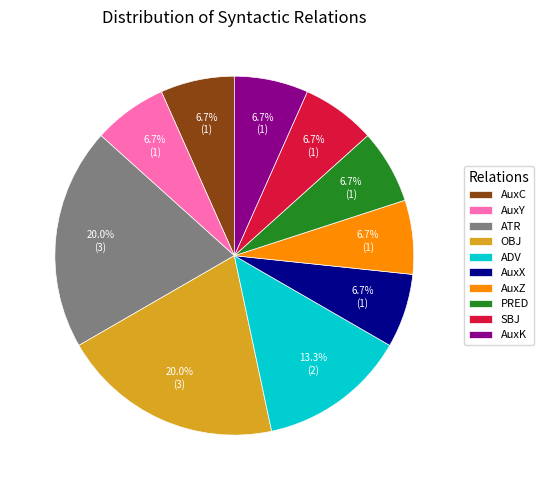

To the nearest percent, what percentage of the pie is ADV?

13%